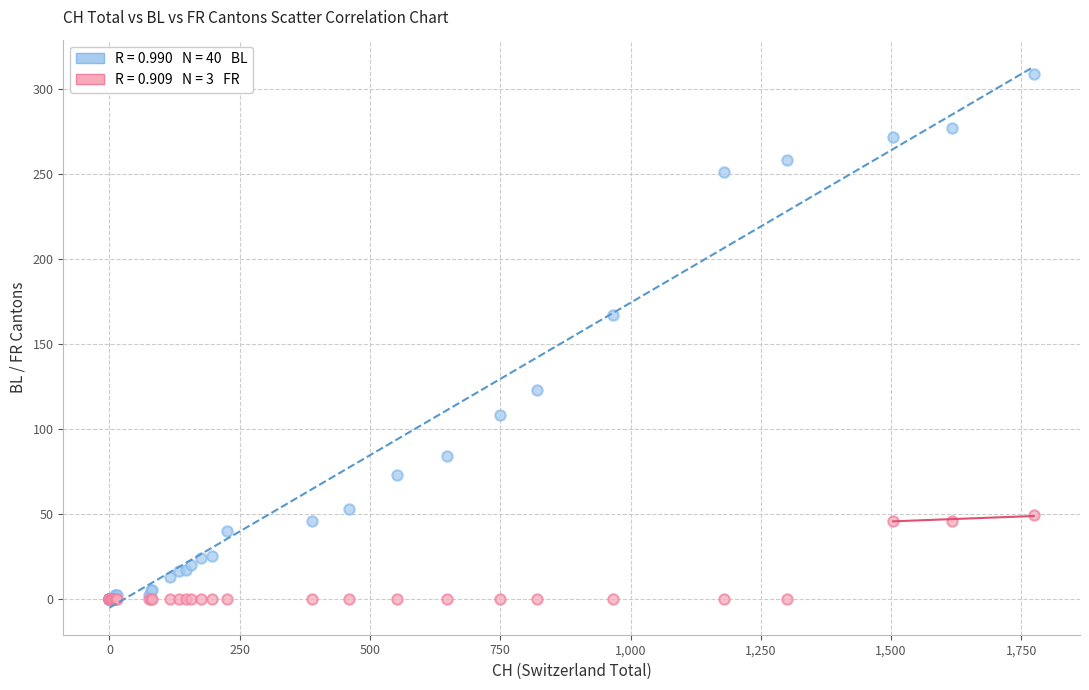

Across all series, what Y value is closest to 154?

167